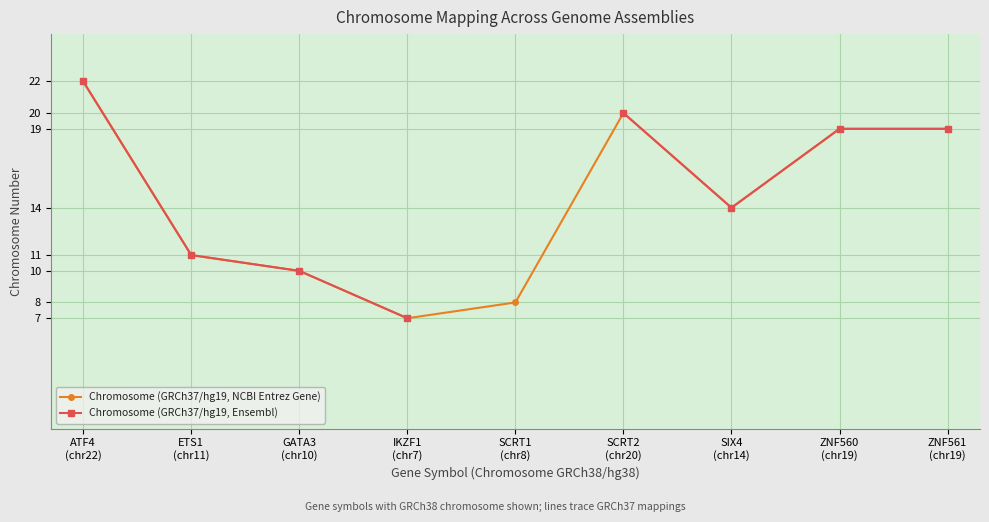

At how many categories does at least one series exceed 11?

5